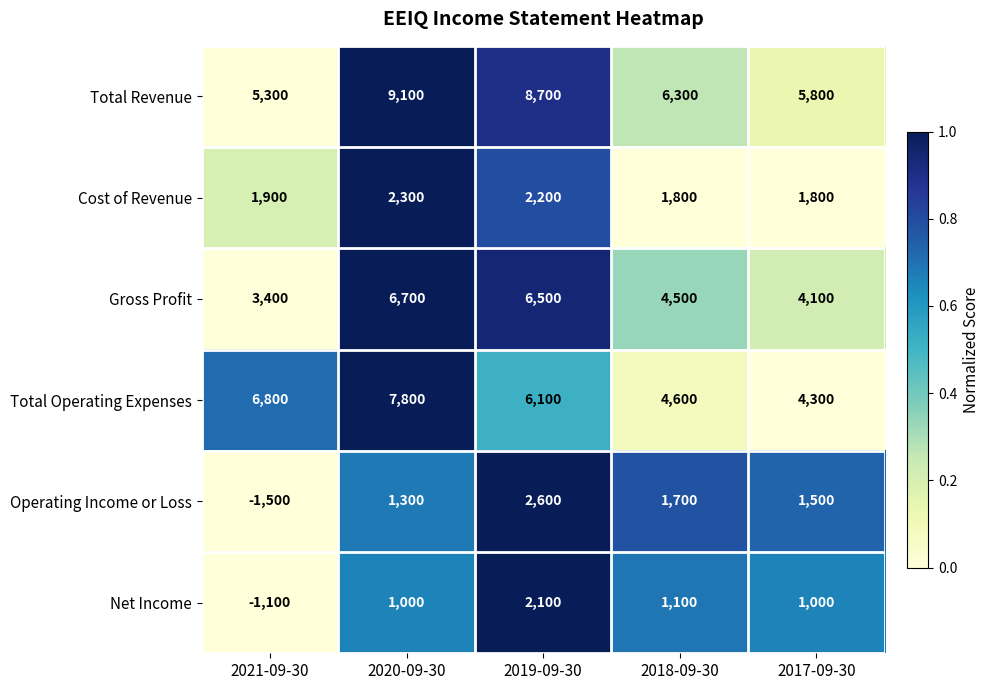

What is the difference between the highest and lowest values at 2021-09-30?

8300